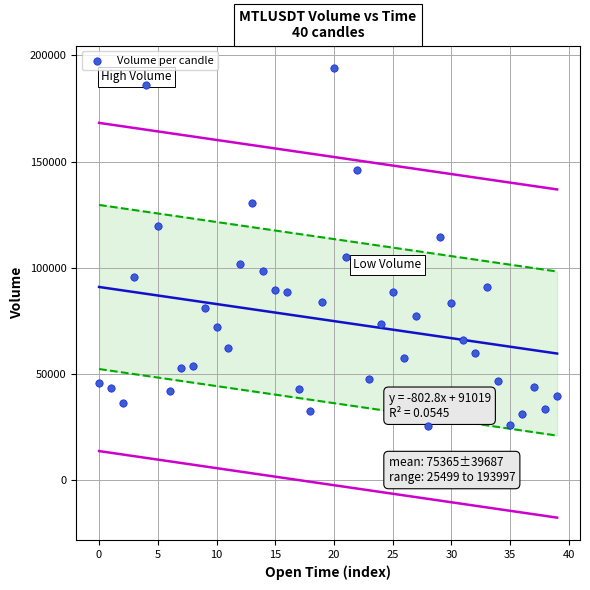

What is the range of Y values (max minus min)?

168498